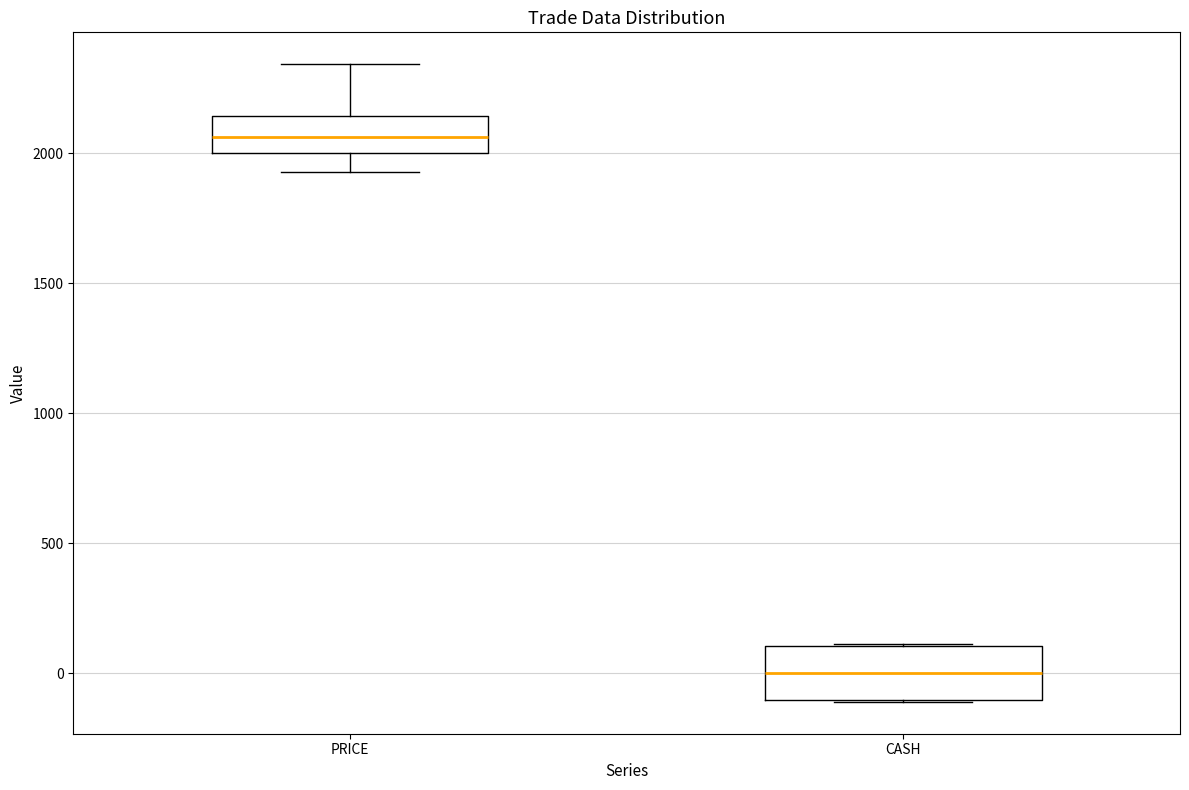

Reading left to right, transcribe this box plot: for each box, give where its median line is, the range the box spans, and where its two whiskers end, as read against the y-axis. The values are not printed on the chart, so give them approximately, as read against the axis.

PRICE: median 2050, box 2000 to 2150, whiskers 1950 to 2350
CASH: median 0, box -100 to 100, whiskers -100 to 100